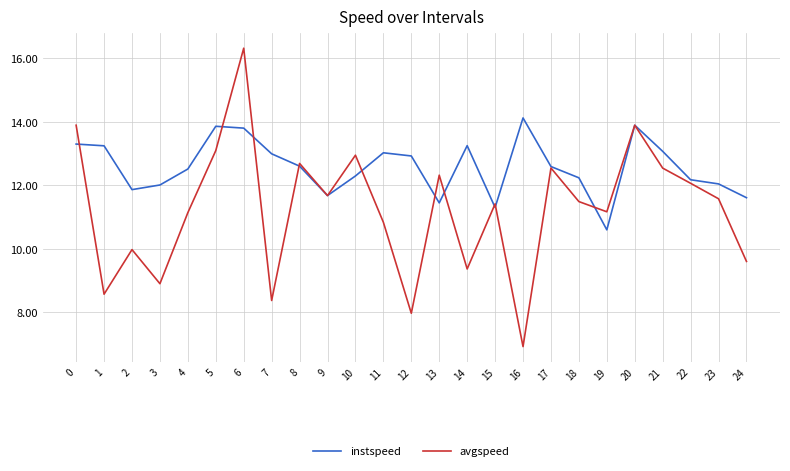

At which category does the chart reach its peak across all series?

6